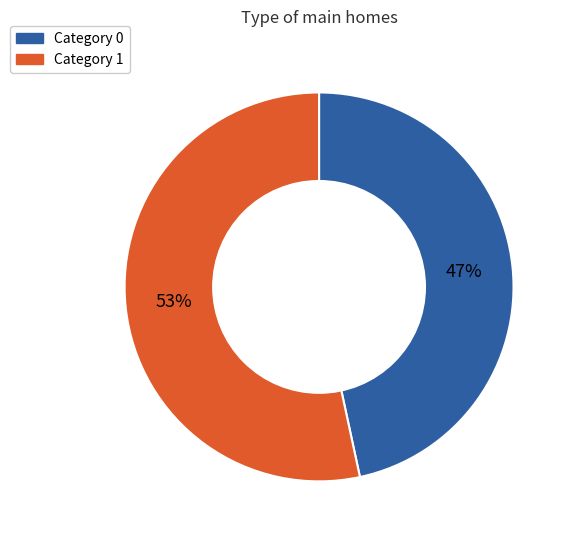

Is there any slice that represents more than half of the pie?

Yes